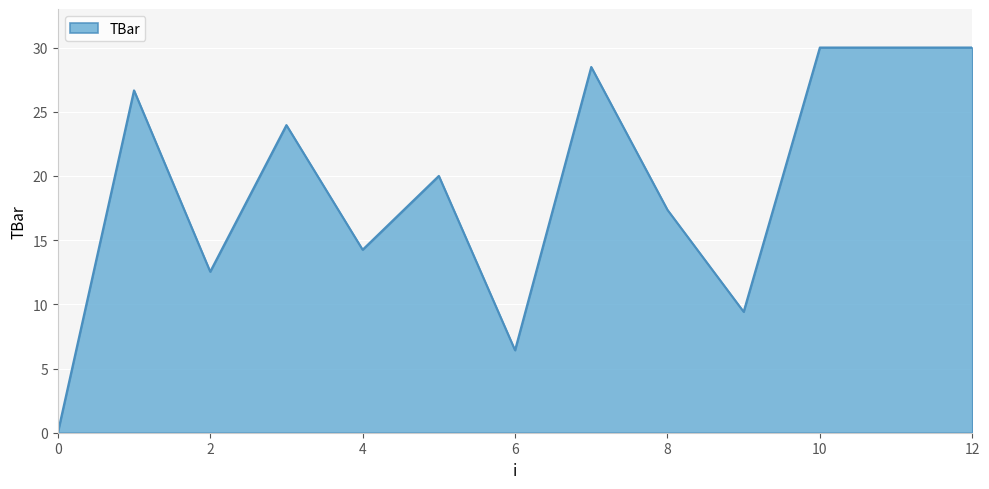

What is the difference between the maximum and minimum values?

30.0